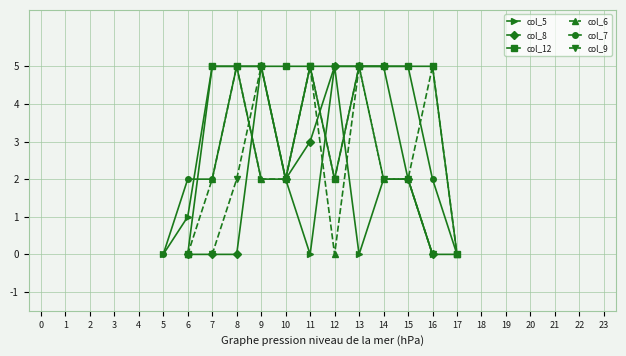

Which has a higher value, 8 or 3?

8